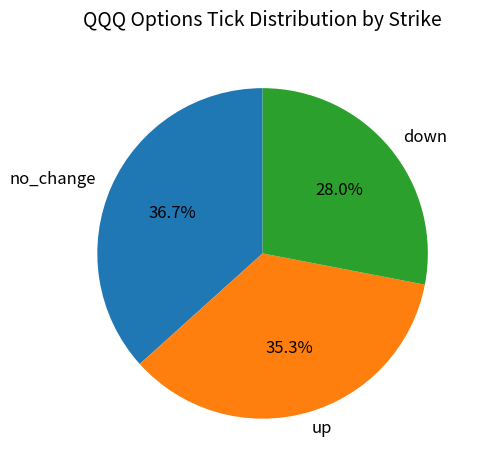

Which category has the smallest portion of the pie?

down